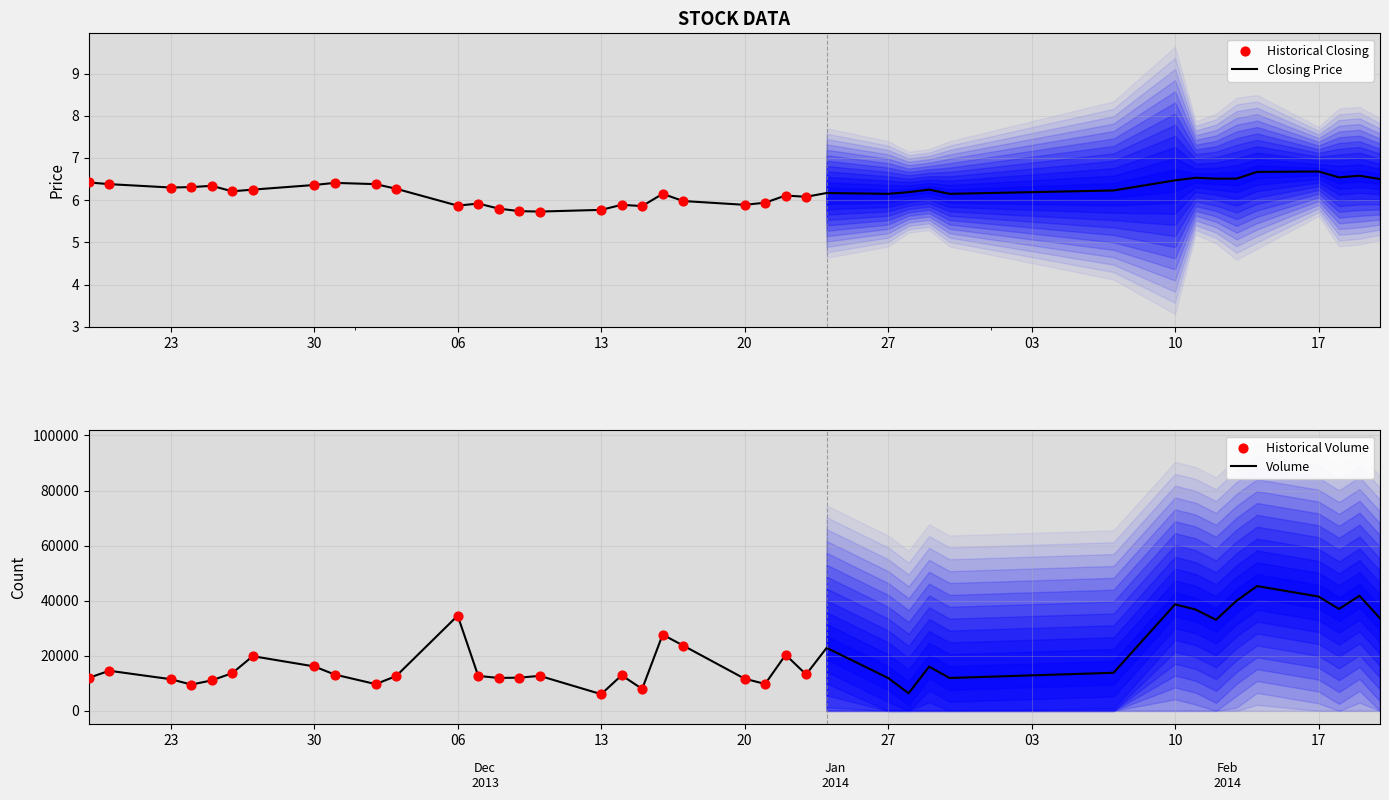

Is it true that Closing Price equals 10.0 at 27?

False